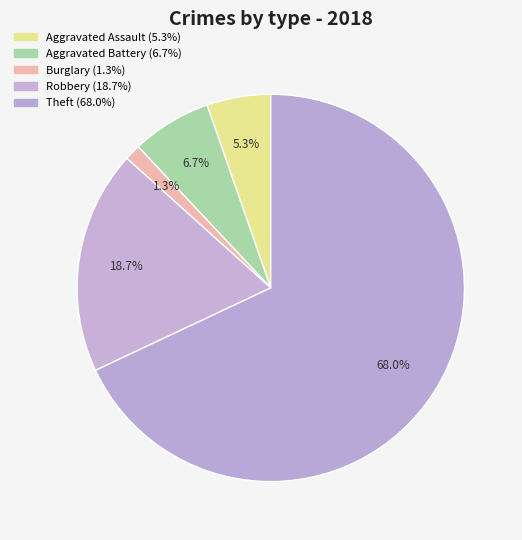

How many slices are in this pie chart?

5